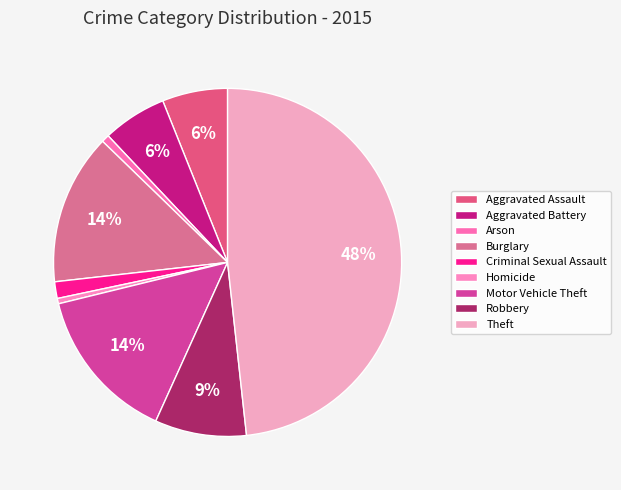

To the nearest percent, what portion does Criminal Sexual Assault represent?

2%